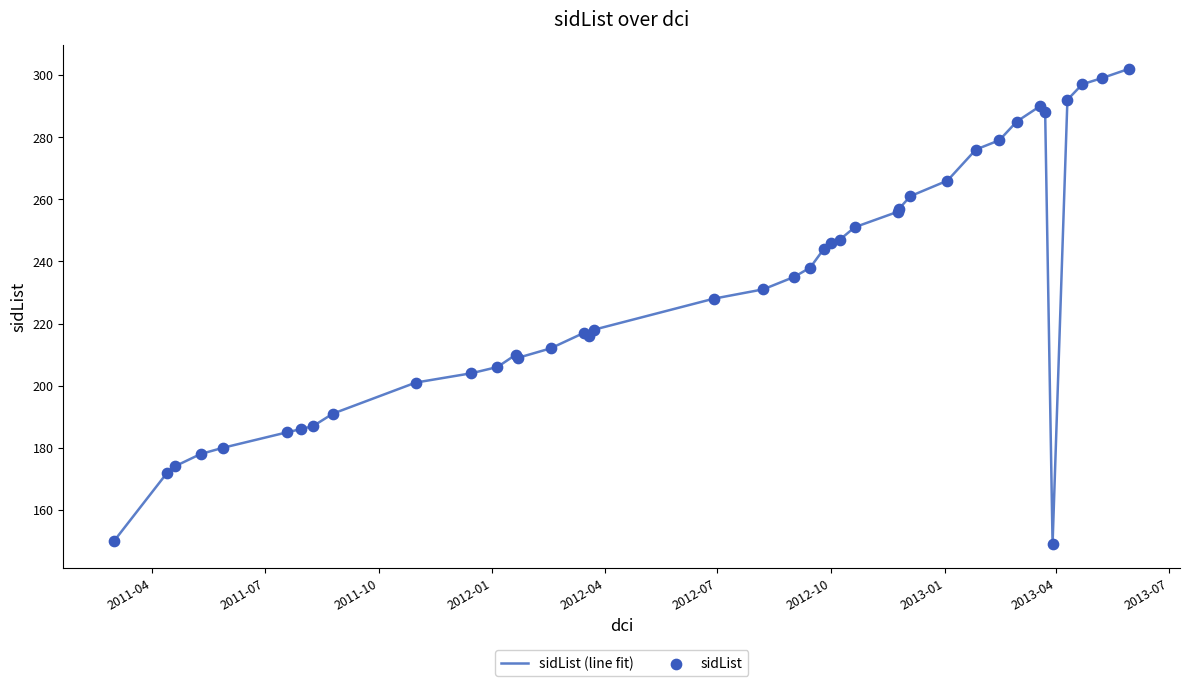

What is the difference between the maximum and minimum values?

153